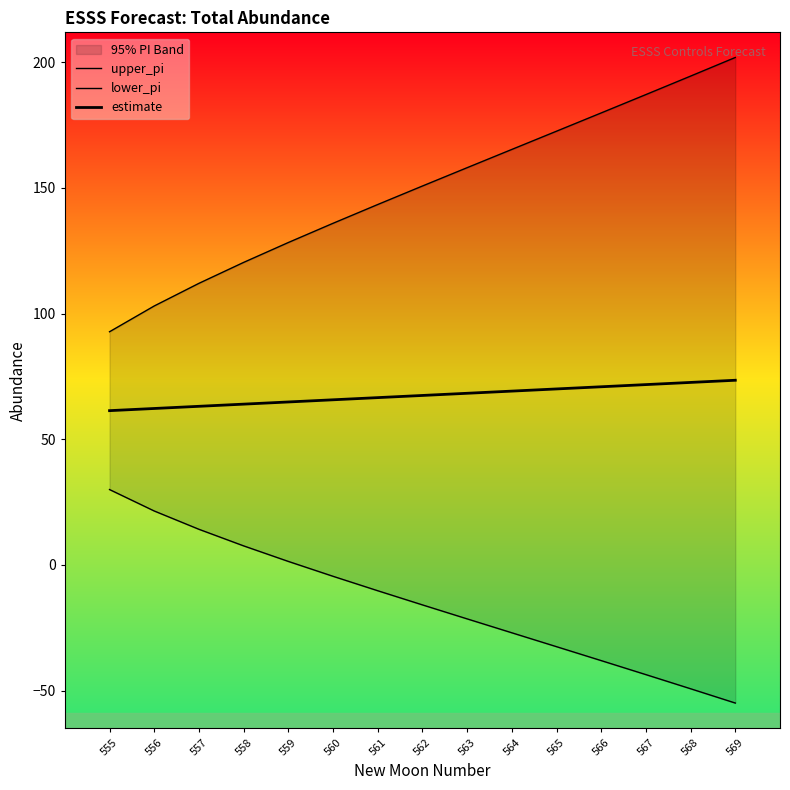

How many data points does each series have?

15